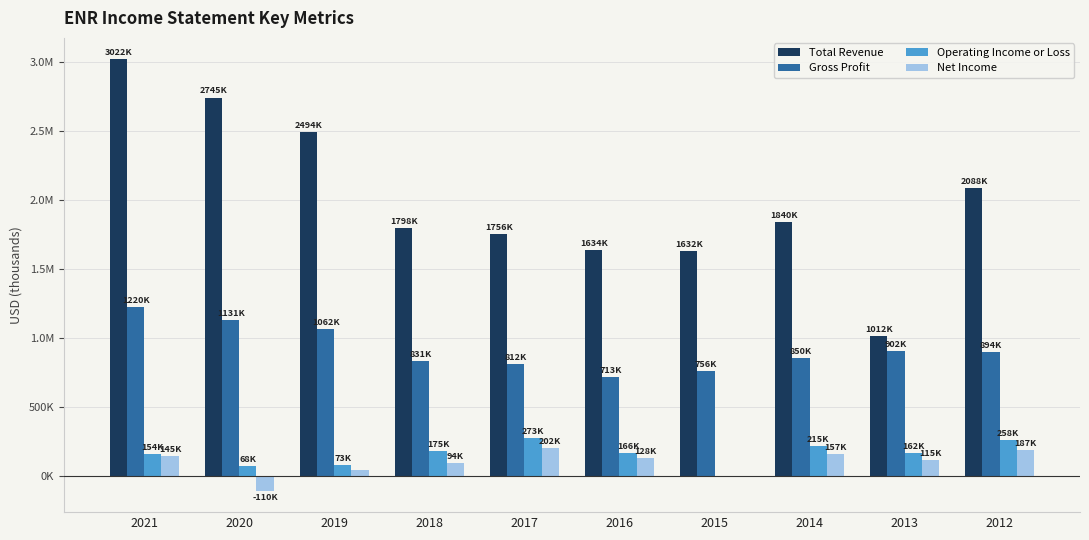

Are the bars grouped side by side (vs. stacked)?

Yes